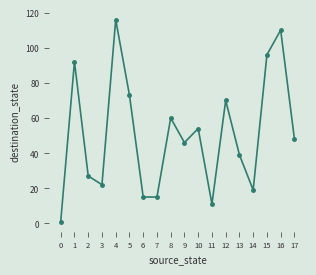

What is the value of the 6th point from the left?

73